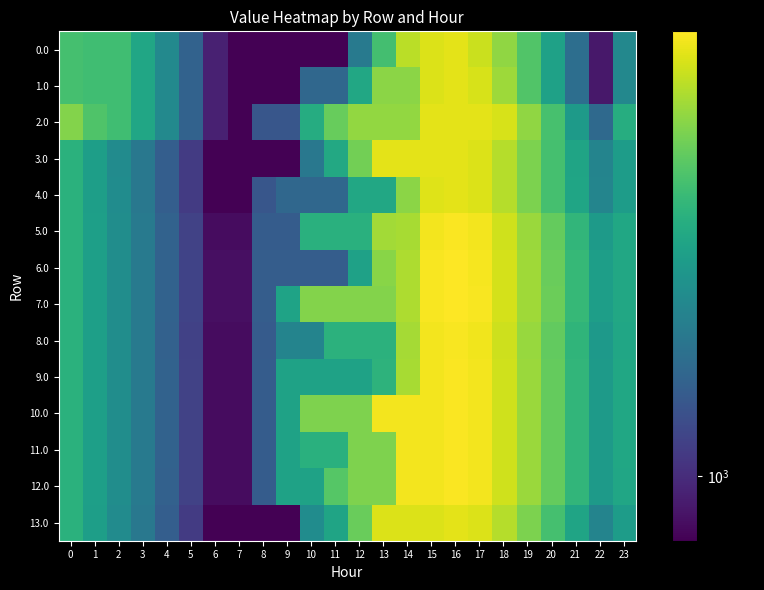

List the series in order of their peak value, highest first.

row_7, row_6, row_5, row_9, row_10, row_11, row_12, row_8, row_4, row_0, row_1, row_2, row_3, row_13